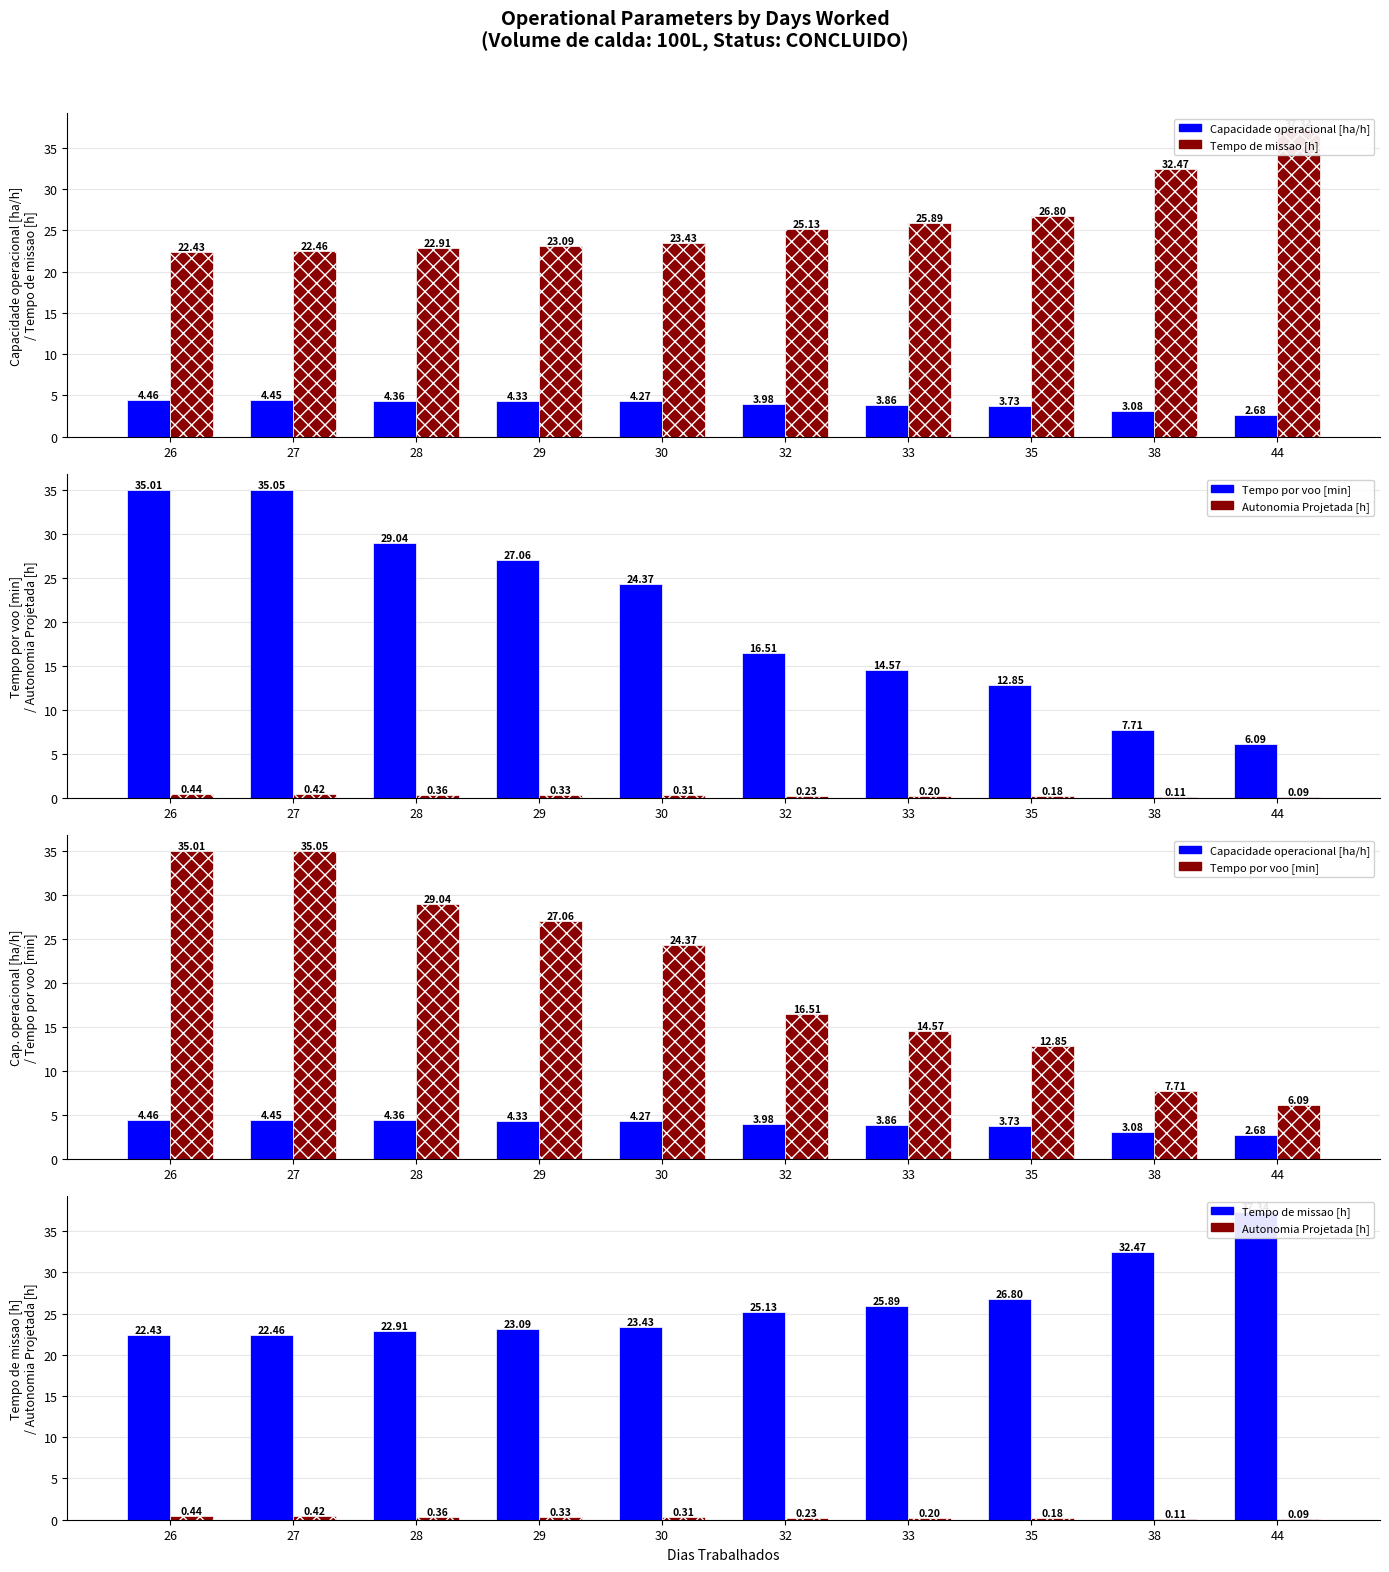

At how many categories does at least one series exceed 35?

3